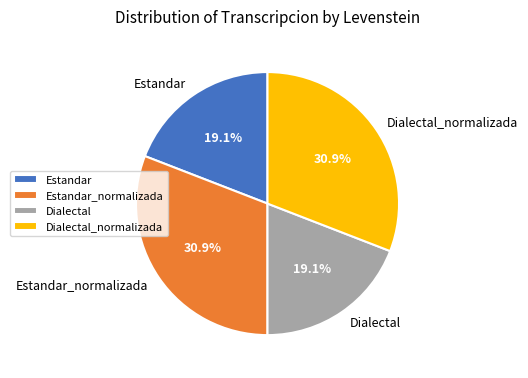

What percentage is NOT represented by Dialectal?

80.9%